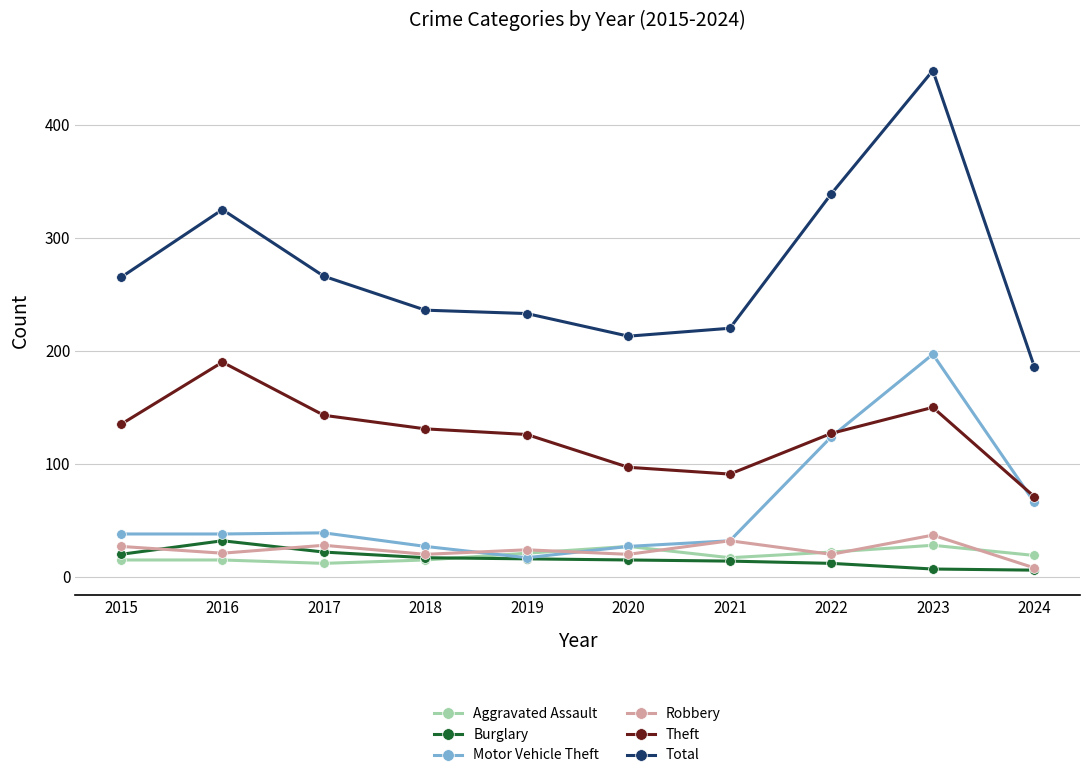

Which series has the widest spread of values?

Total